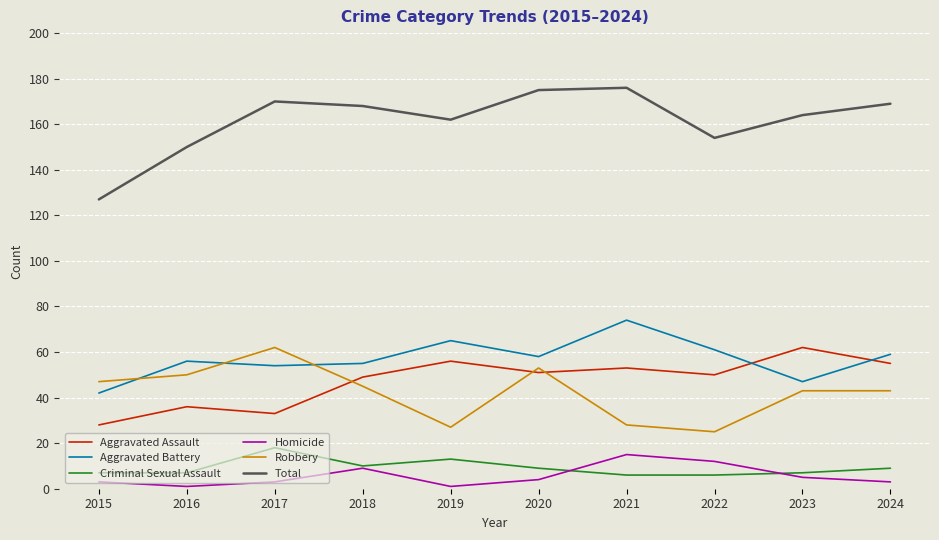

How many lines are shown in the chart?

6